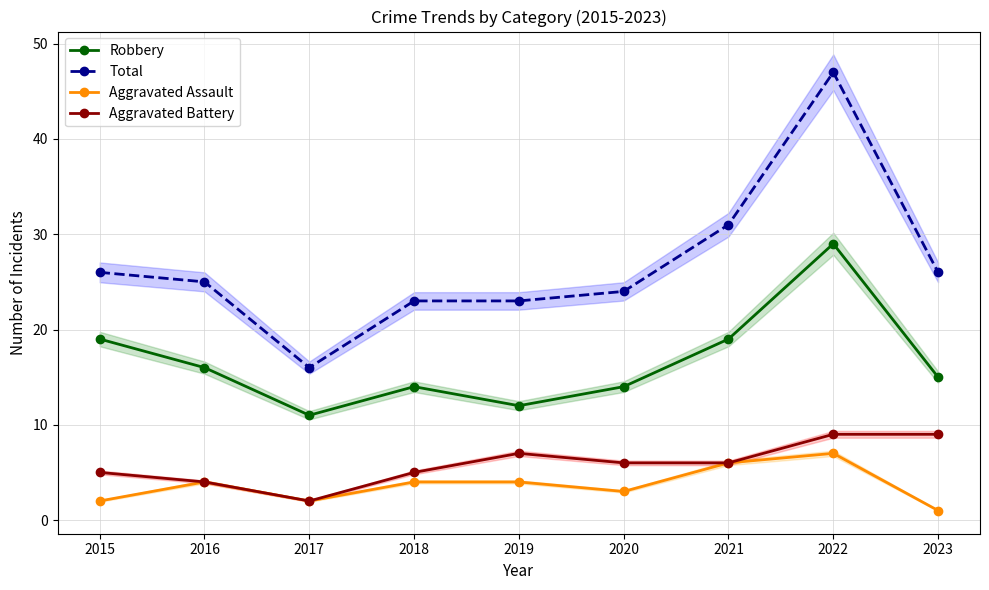

In Total, how many points are lower than both neighbors (excluding endpoints)?

1